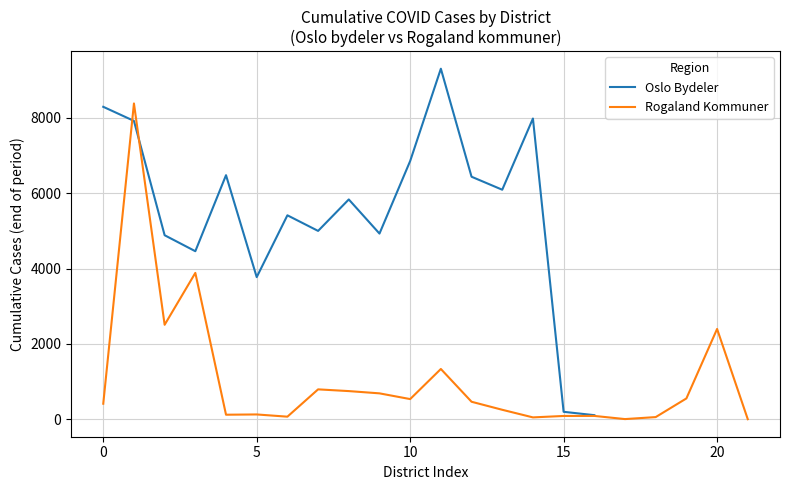

What is the highest value of the Rogaland Kommuner series?

8381